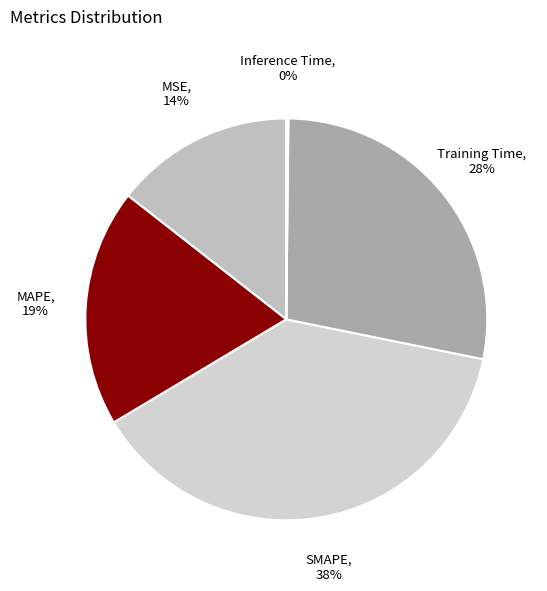

Which slice is the largest?

SMAPE